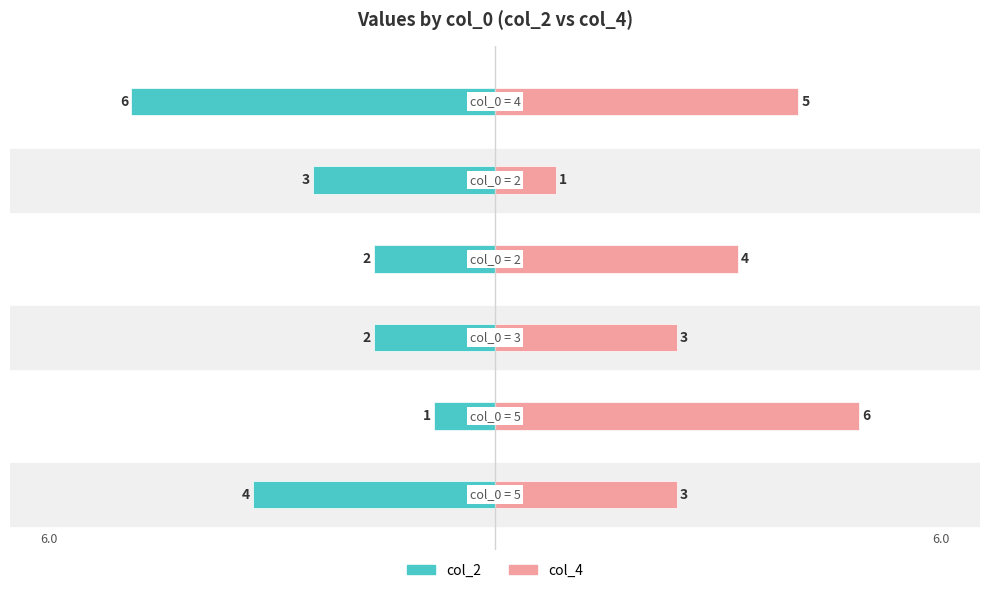

Between 3 and 0, which is larger?

3